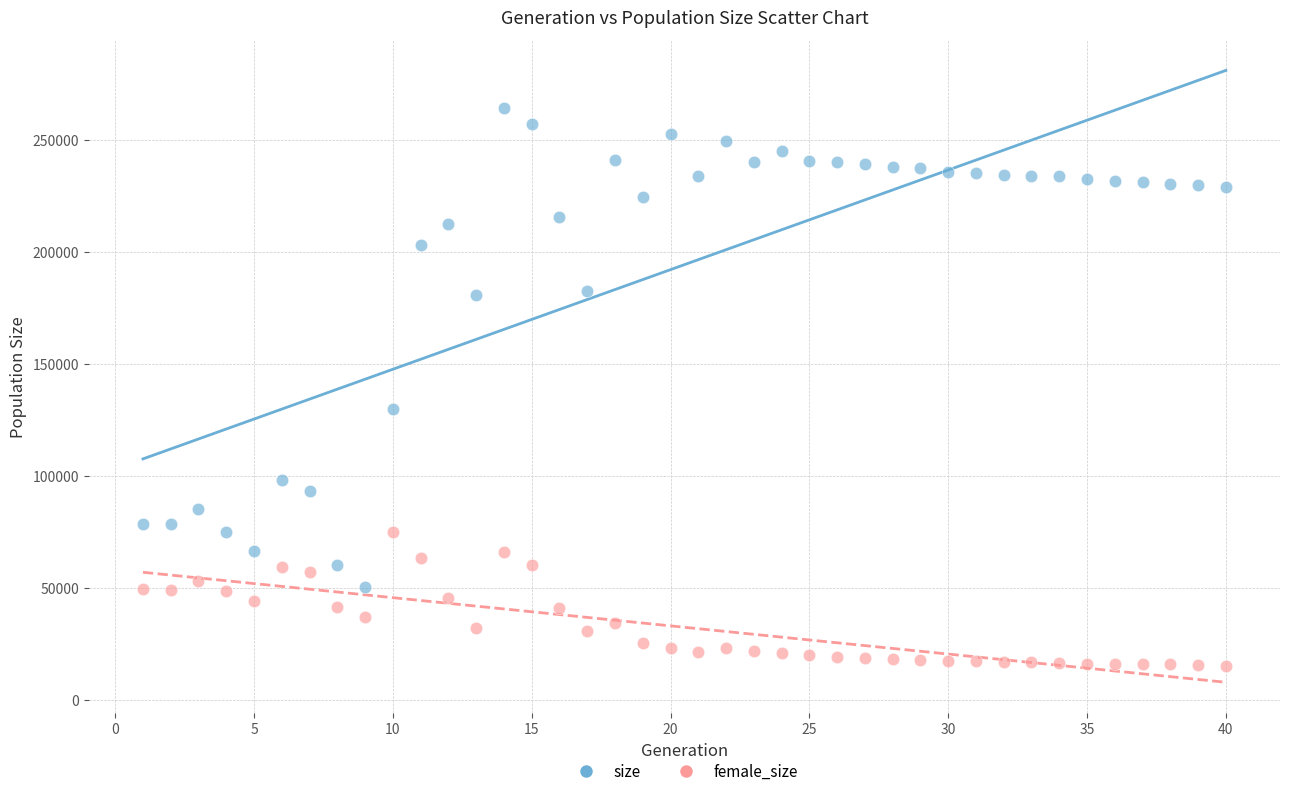

Across all data points, what is the range of X values (max minus min)?

39